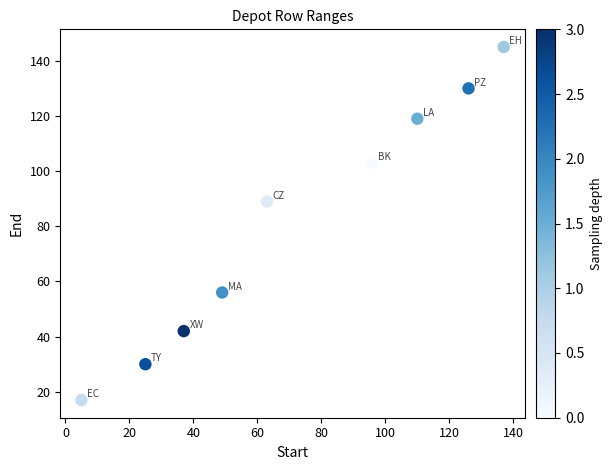

What Y value in the scatter plot is closest to 81?

89